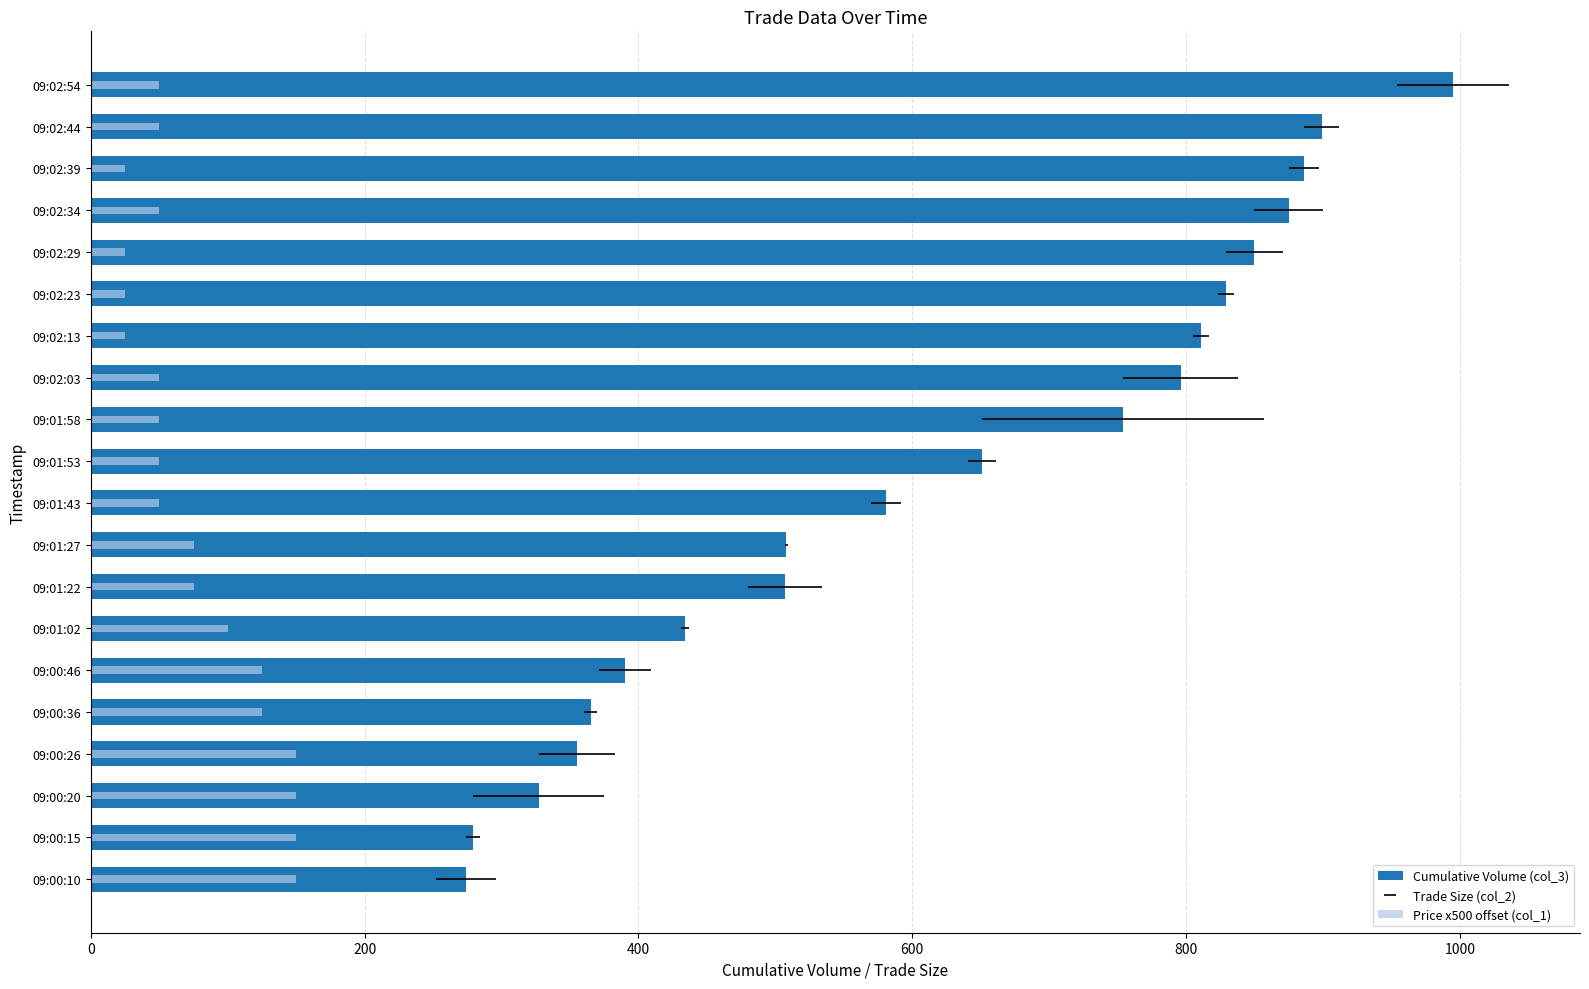

How many data points in Cumulative Volume (col_3) are less than 651?

10